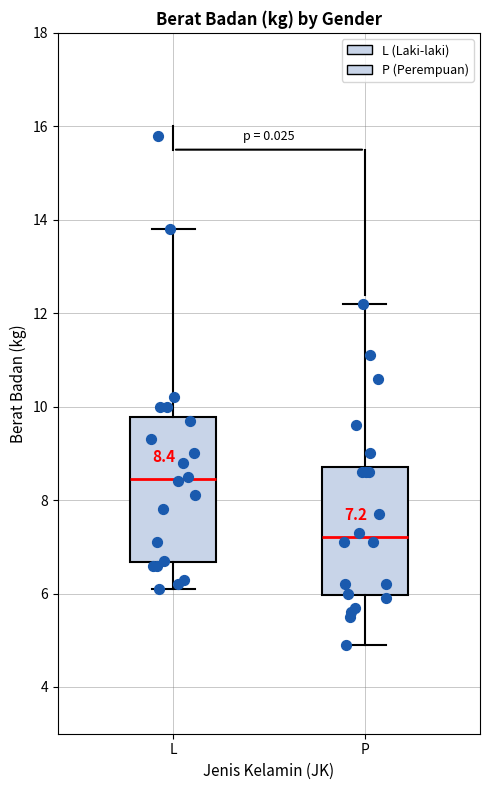

Which box has the lowest median line?

P